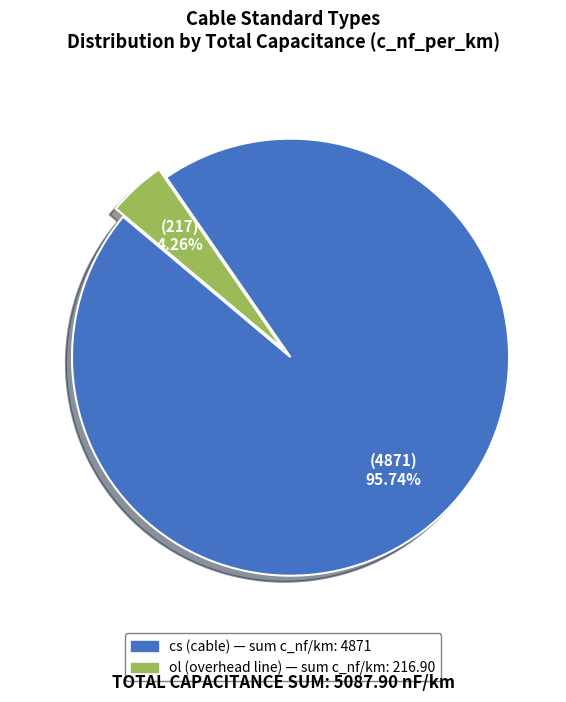

What portion of the pie excludes ol?

95.7%